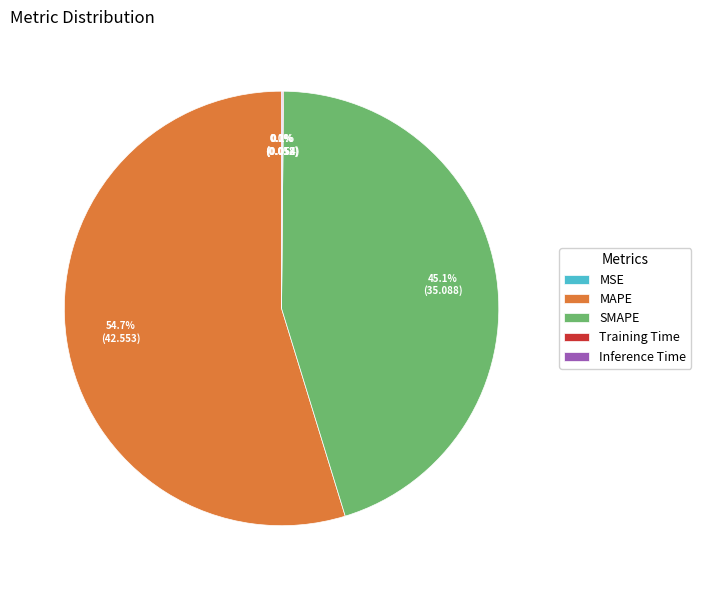

What is the majority slice?

MAPE